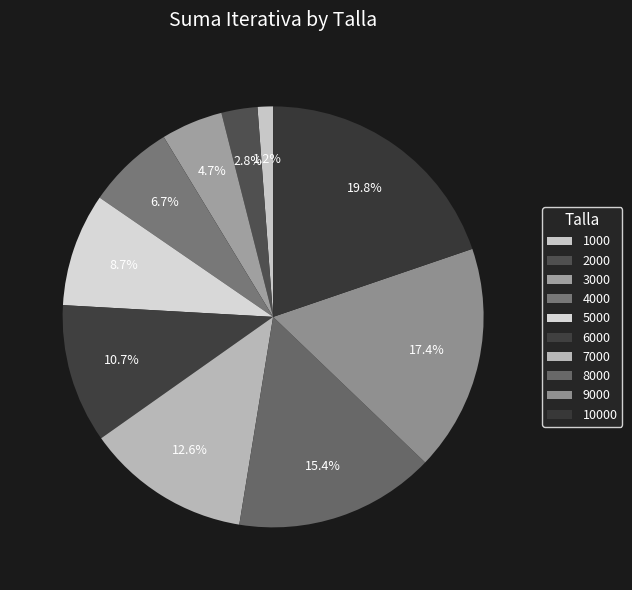

How many segments does this pie chart have?

10